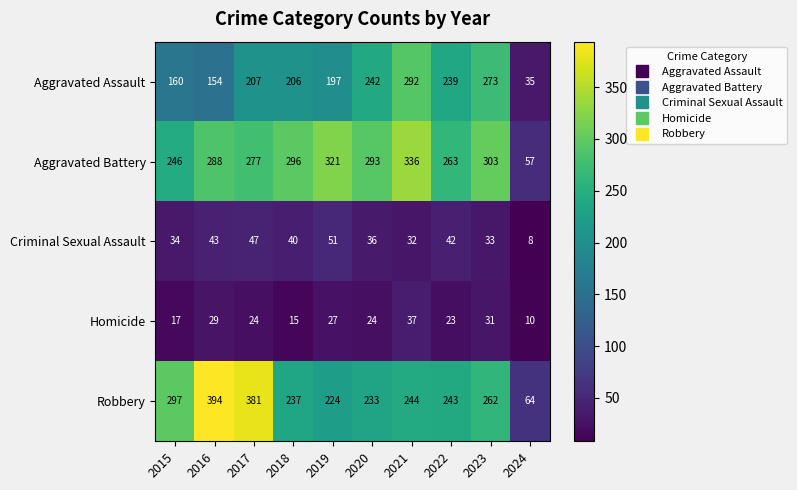

What is the difference between the maximum and minimum values in the Criminal Sexual Assault series?

43